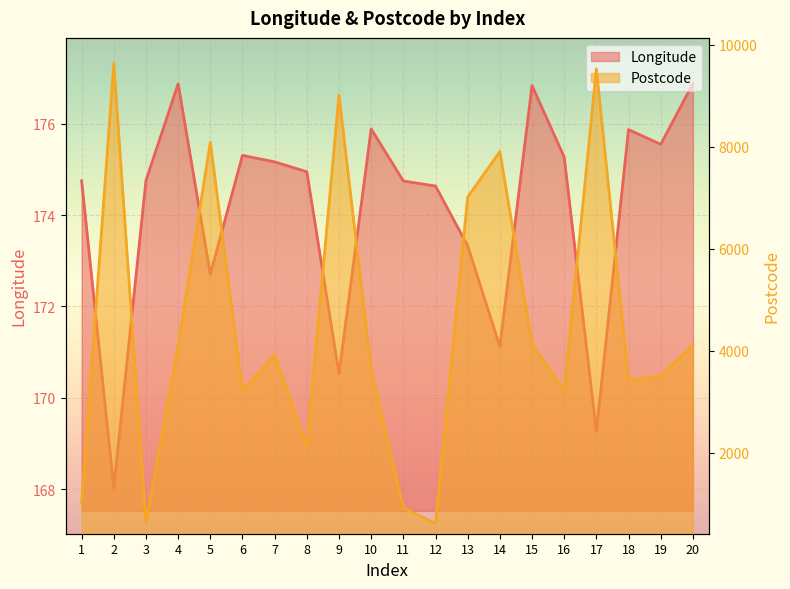

How many categories are shown in the chart?

20